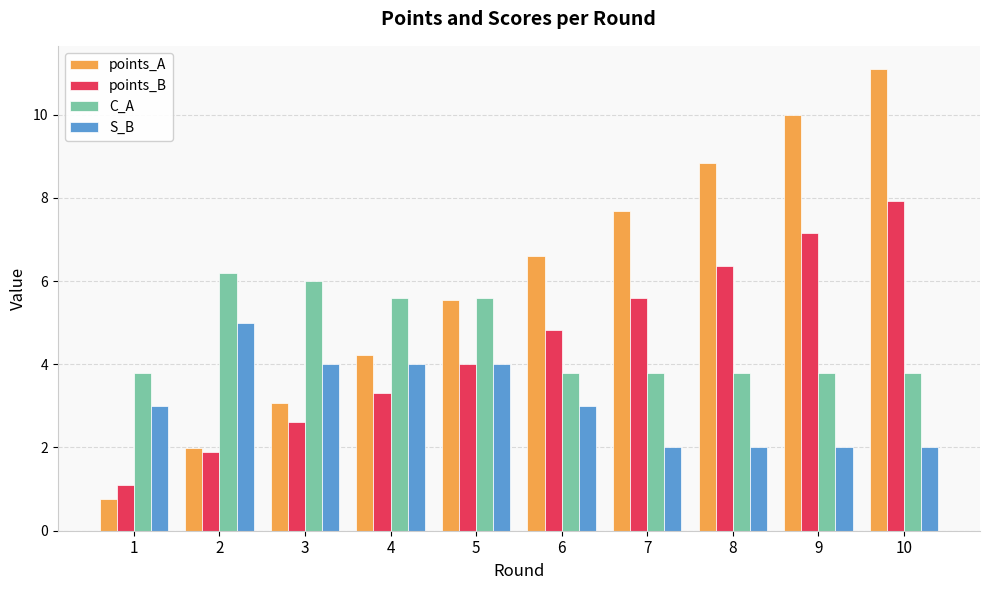

Rank the categories by points_A value from lowest to highest.

1, 2, 3, 4, 5, 6, 7, 8, 9, 10